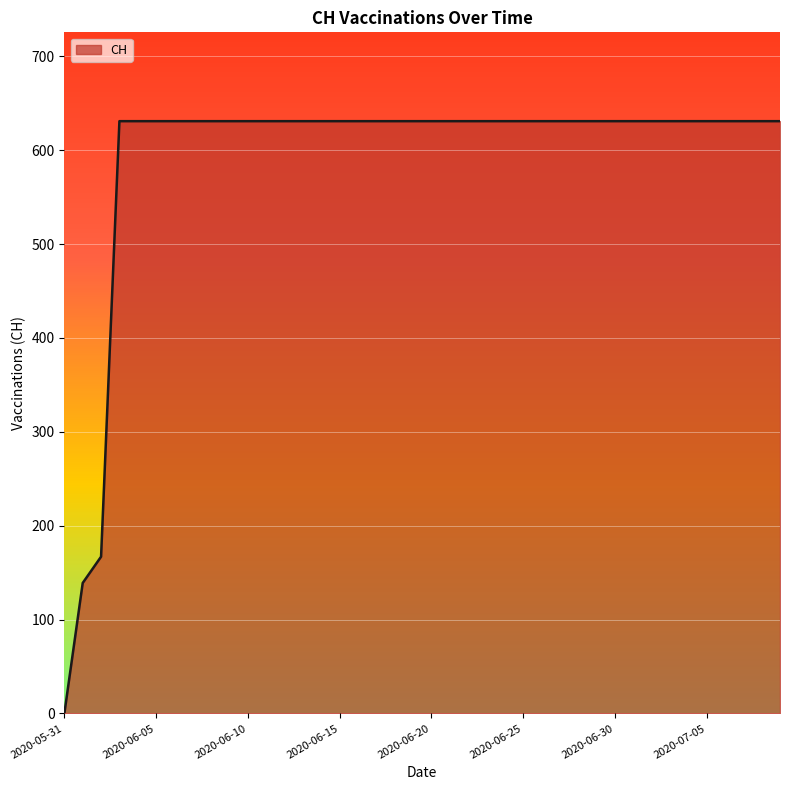

What is the maximum value shown in the chart?

631